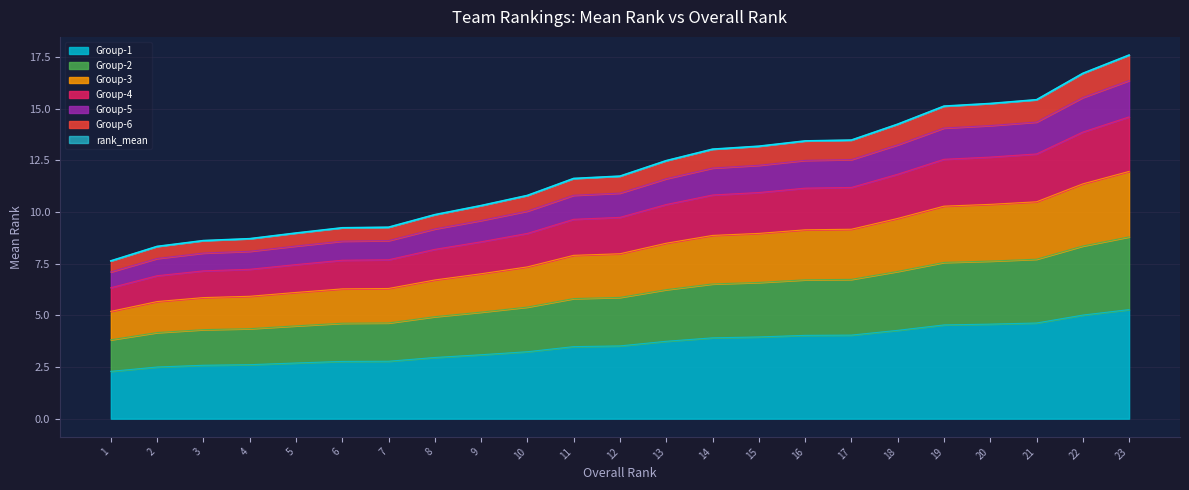

Rank the categories by value from lowest to highest.

1, 2, 3, 4, 5, 6, 7, 8, 9, 10, 11, 12, 13, 14, 15, 16, 17, 18, 19, 20, 21, 22, 23